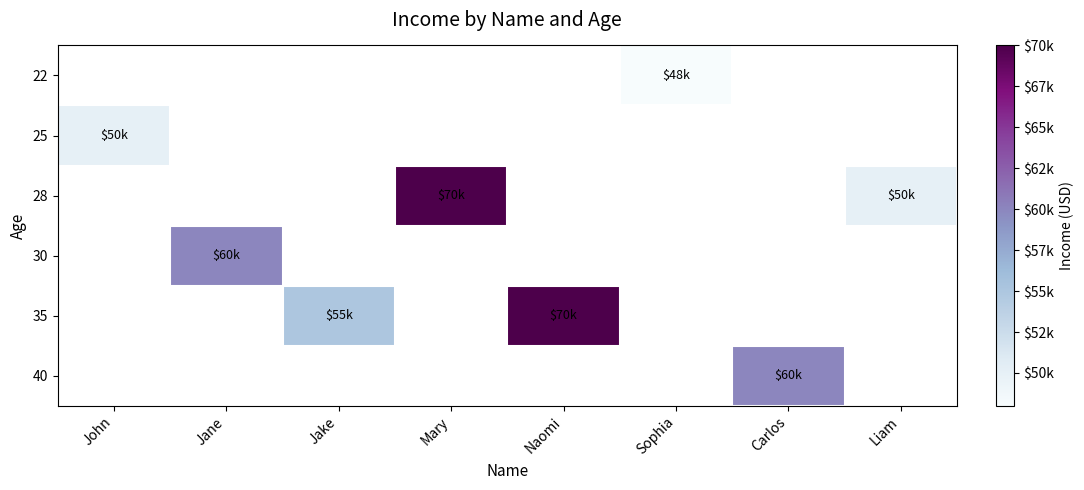

Is the value of 25 at Carlos greater than the value of 28 at Sophia?

No